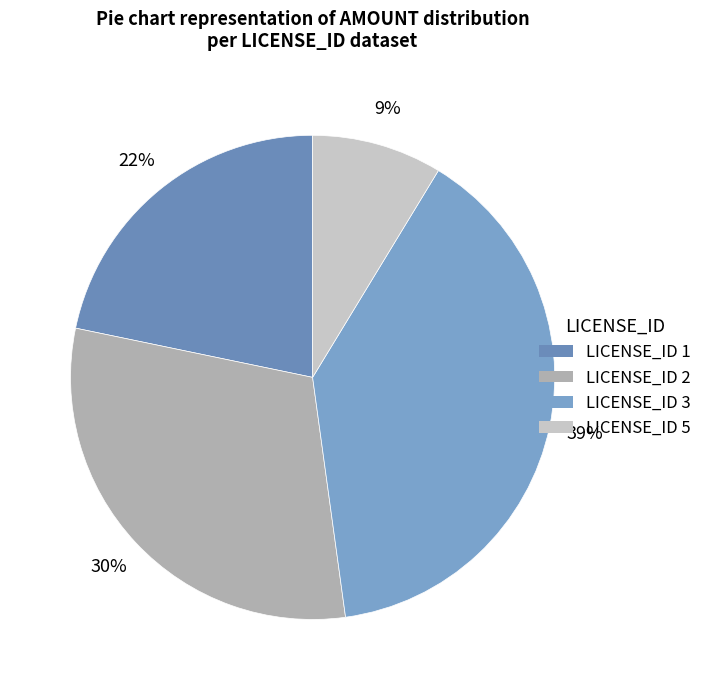

Is there a majority slice in this chart?

No